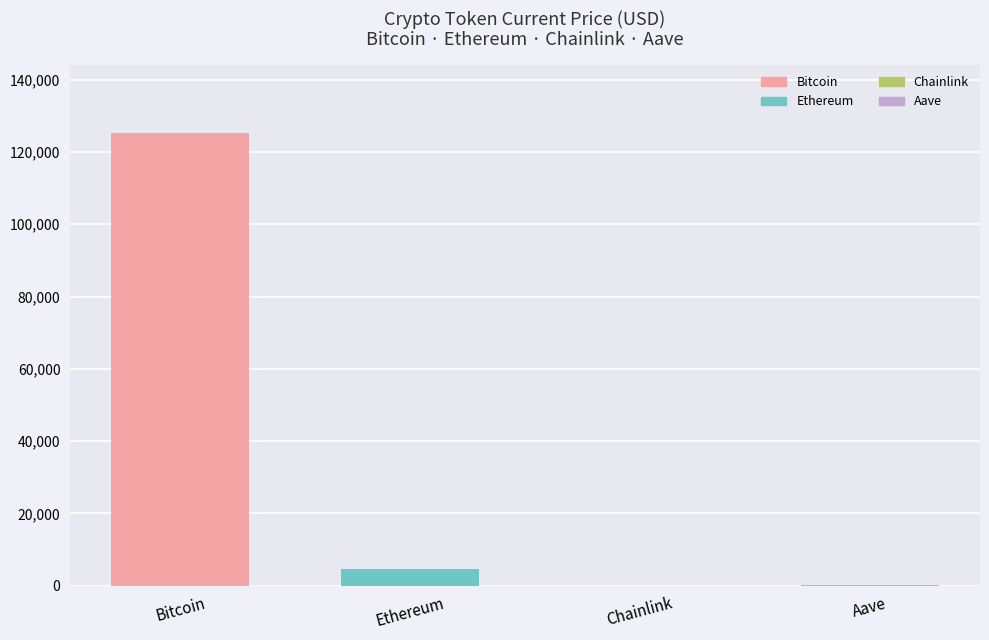

What is the greatest value displayed?

125286.0